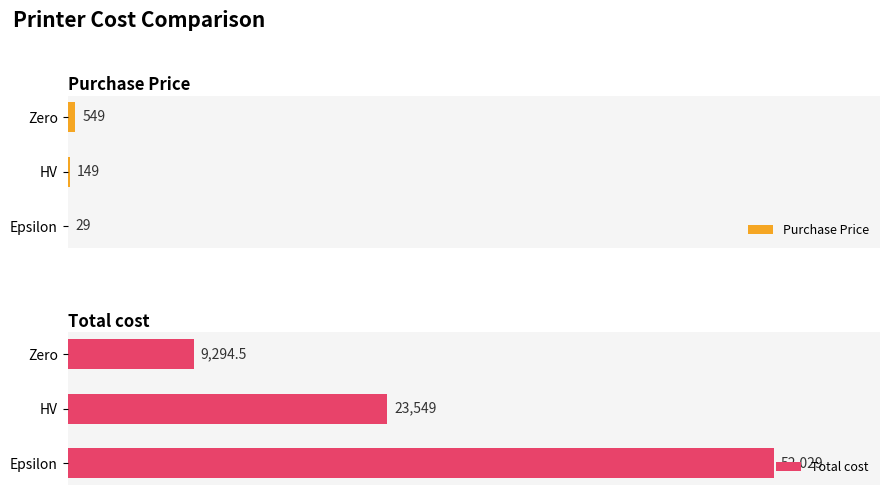

How many values in the Total cost series exceed 23549?

1